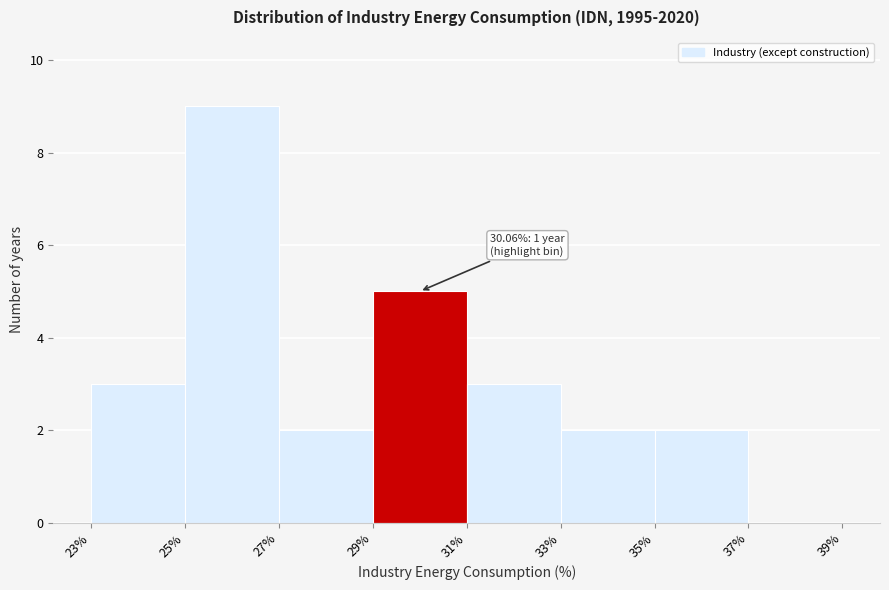

Which range on the x-axis has the tallest bar?

25% to 27%